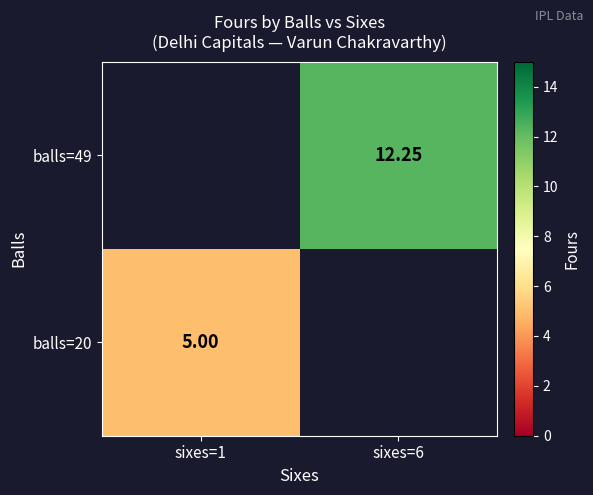

Which category has the lowest value across all series?

sixes=1